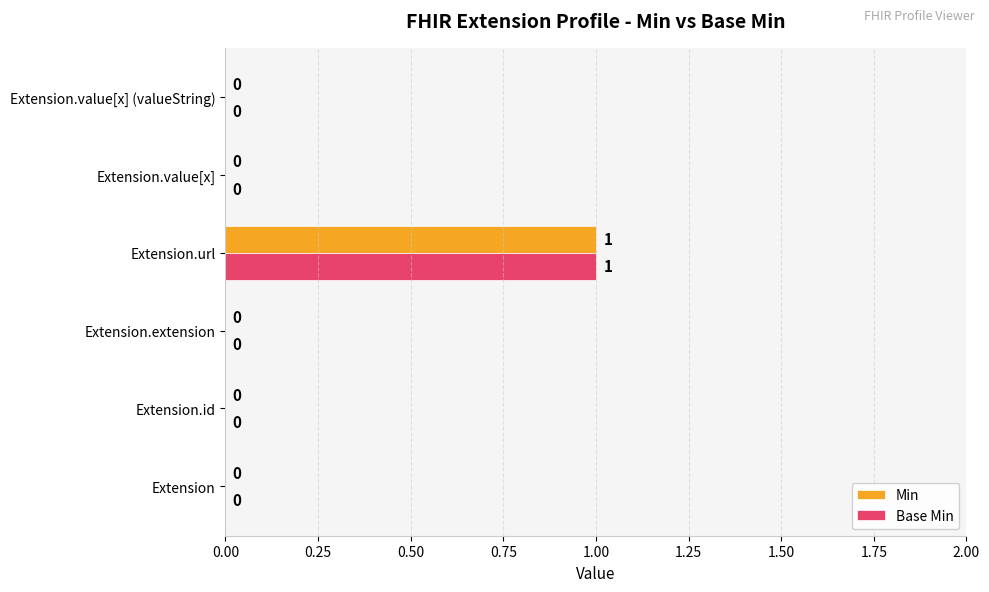

The value of Base Min at Extension.value[x] is 1. True or false?

False